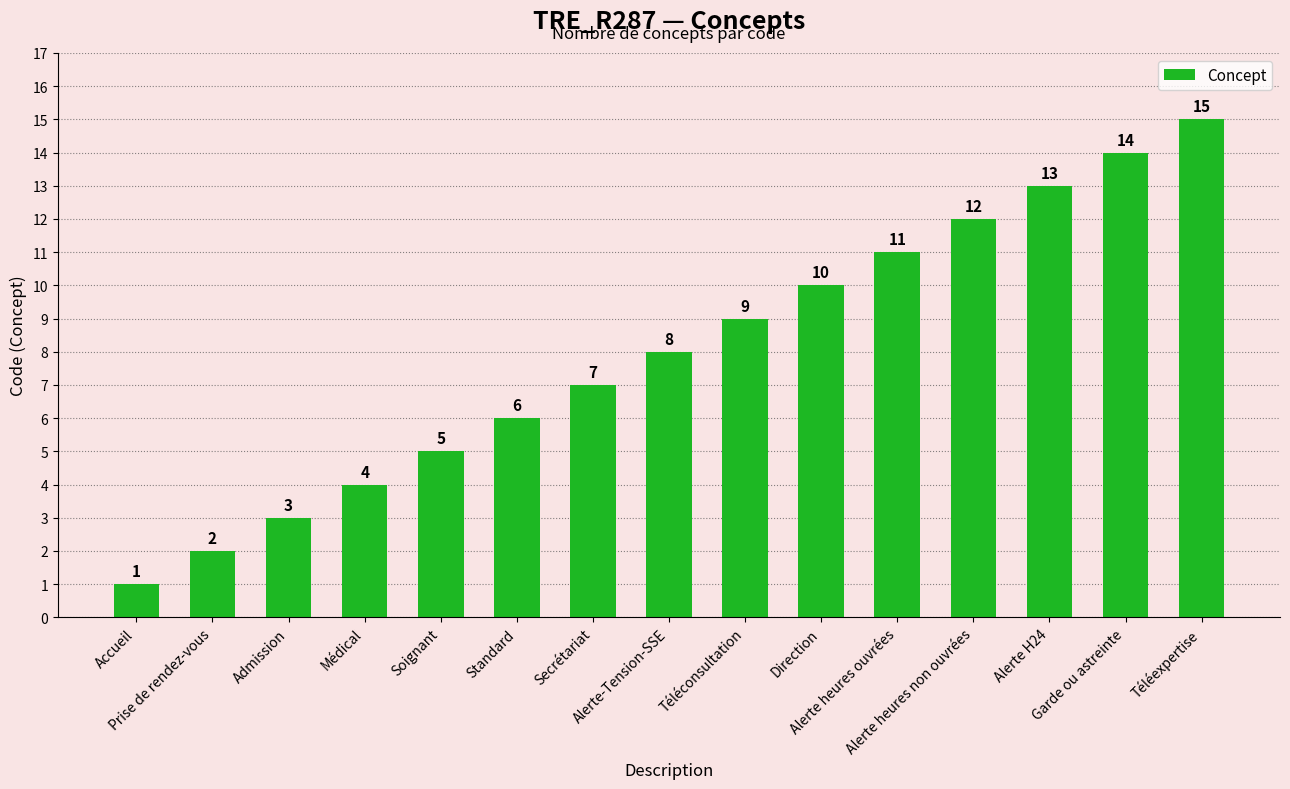

Approximately how many times larger is the value at Médical compared to Direction?

0.4